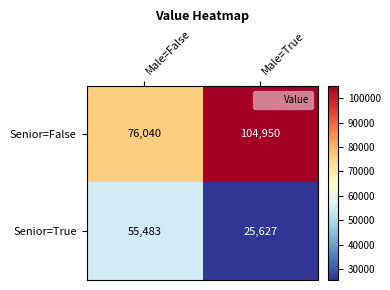

What is the sum of all Senior=True values?

81110